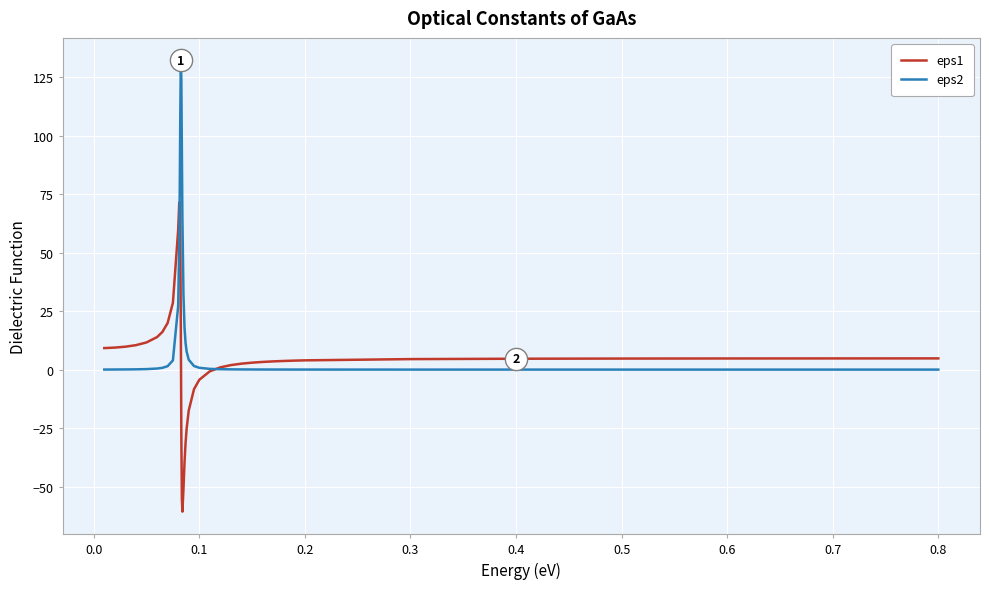

What is the smallest value displayed?

-60.7